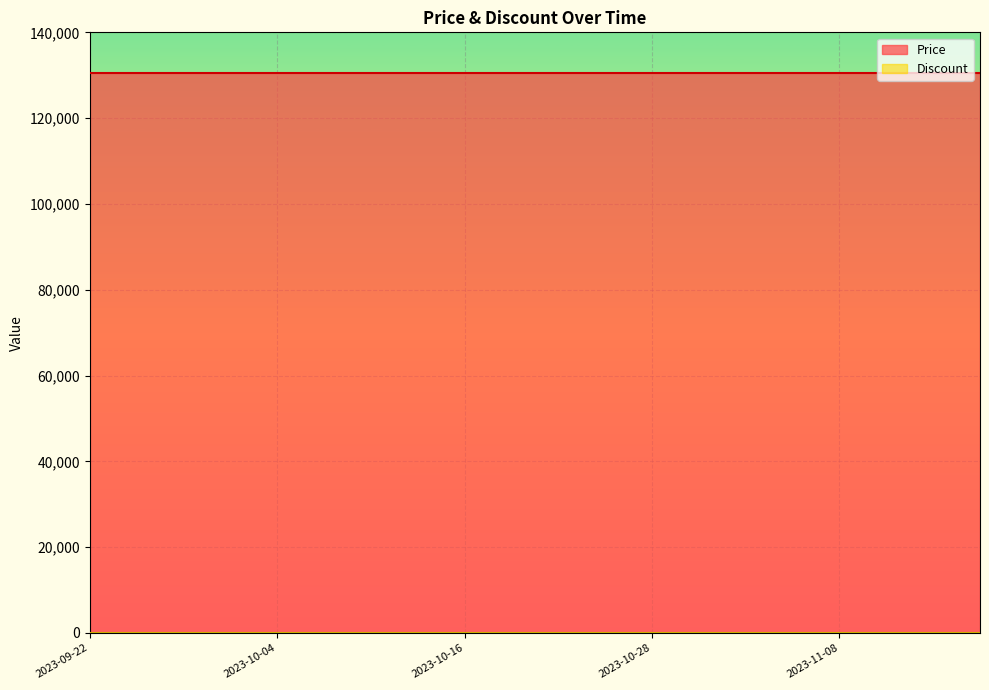

At which category does the chart reach its peak across all series?

2023-09-22